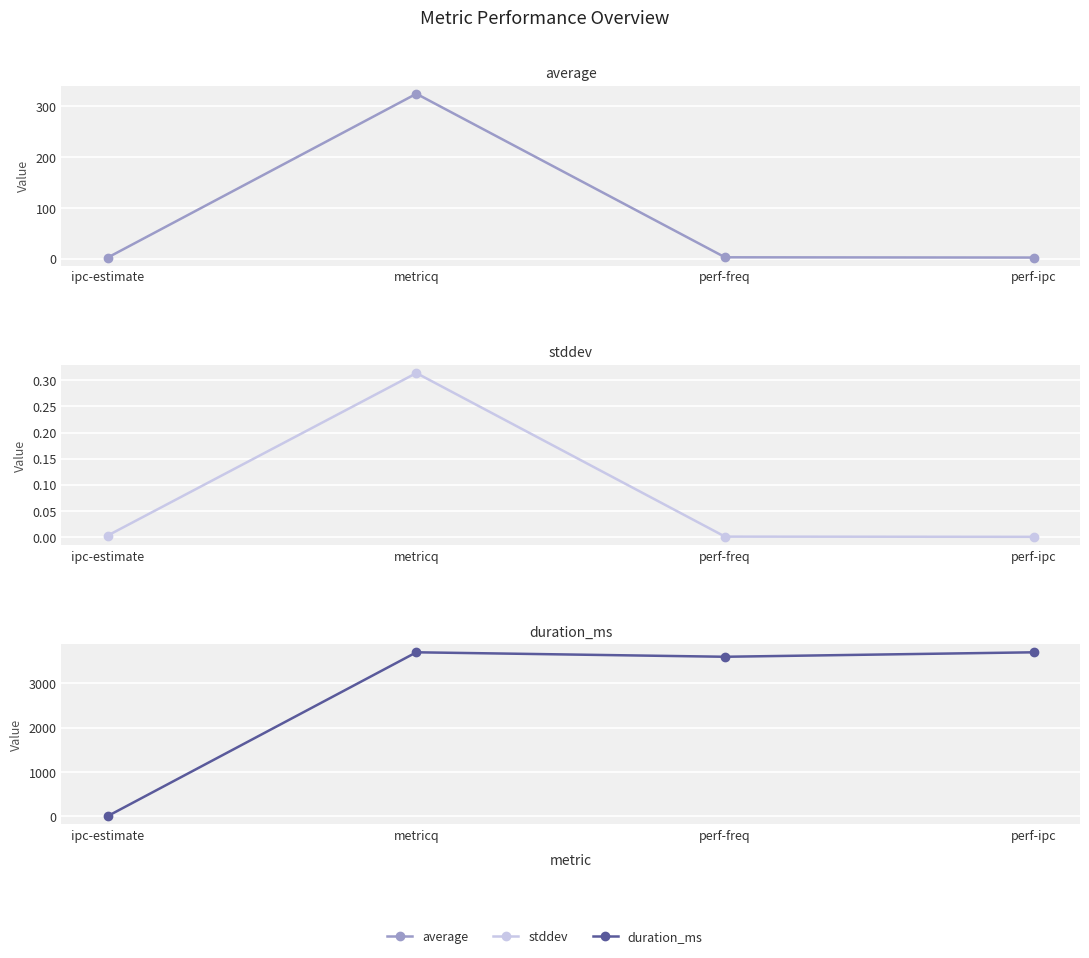

The value of average at ipc-estimate is 2.0. True or false?

True